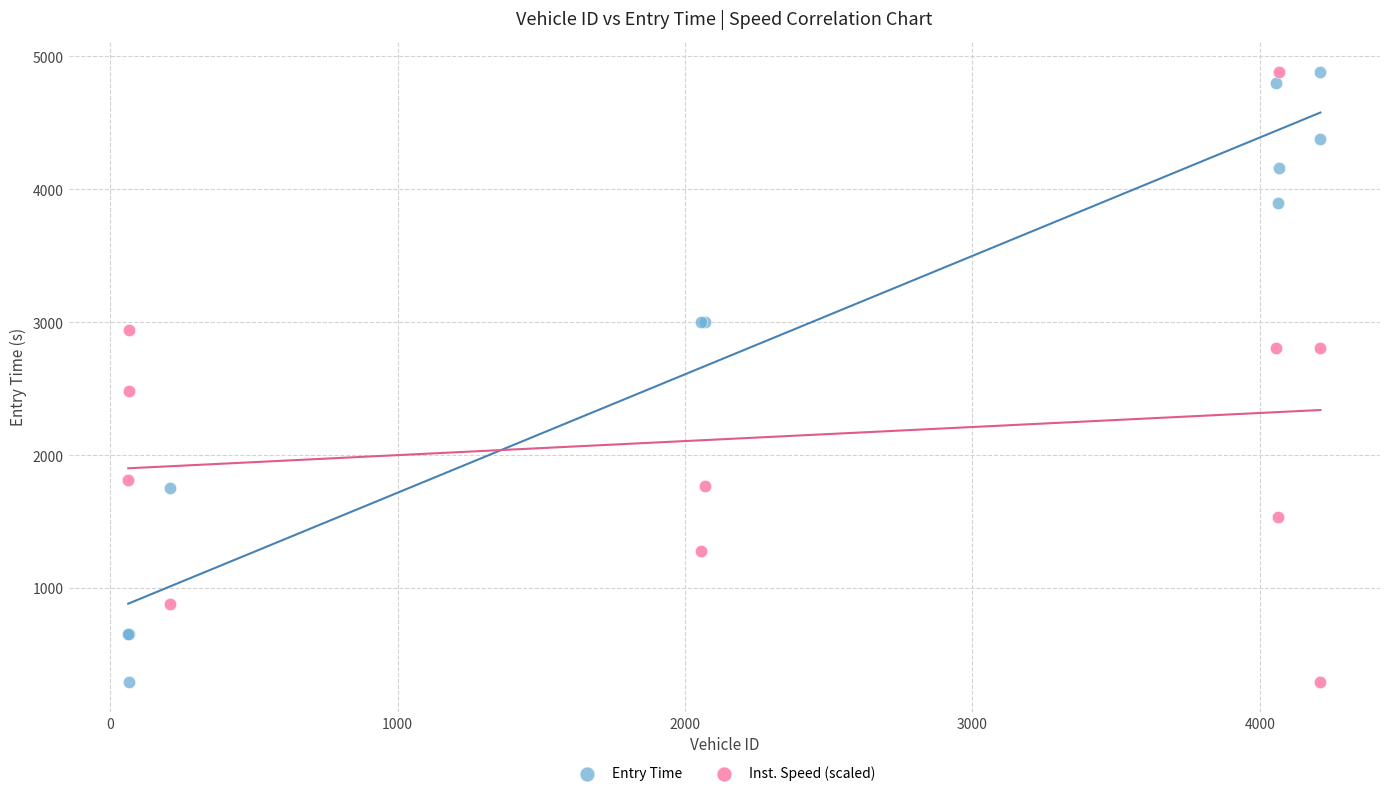

What is the X range (max minus min) for the scatter plot?

4148.0